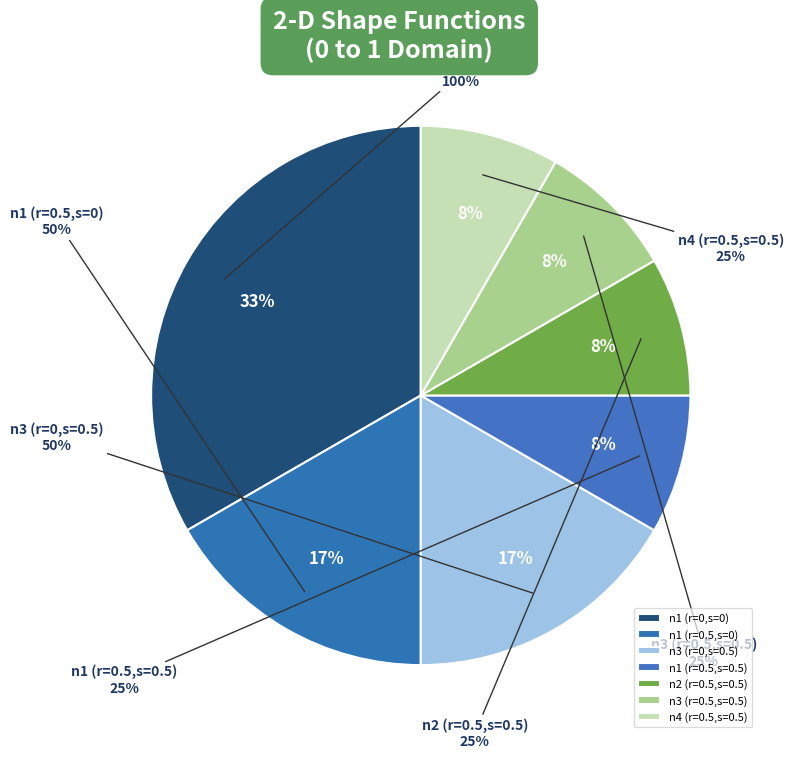

Does n1 (r=0.5,s=0) represent more than half of the total?

No